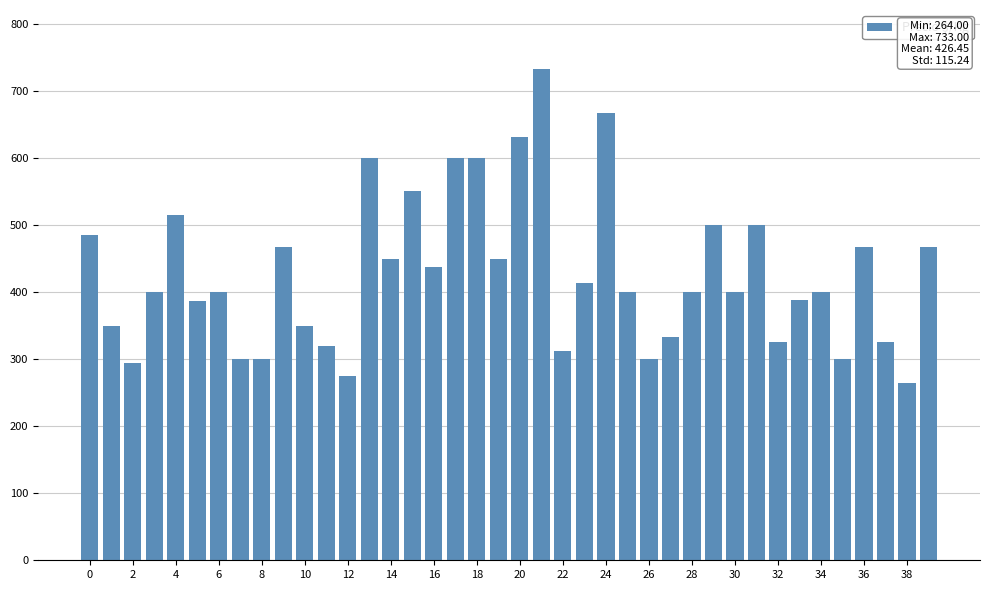

What is the difference between the second highest and minimum values?

403